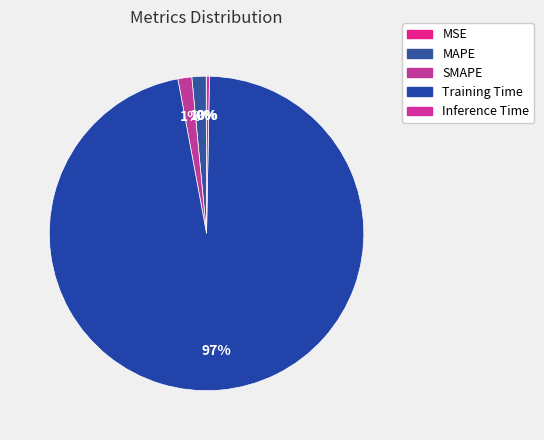

How many segments does this pie chart have?

5